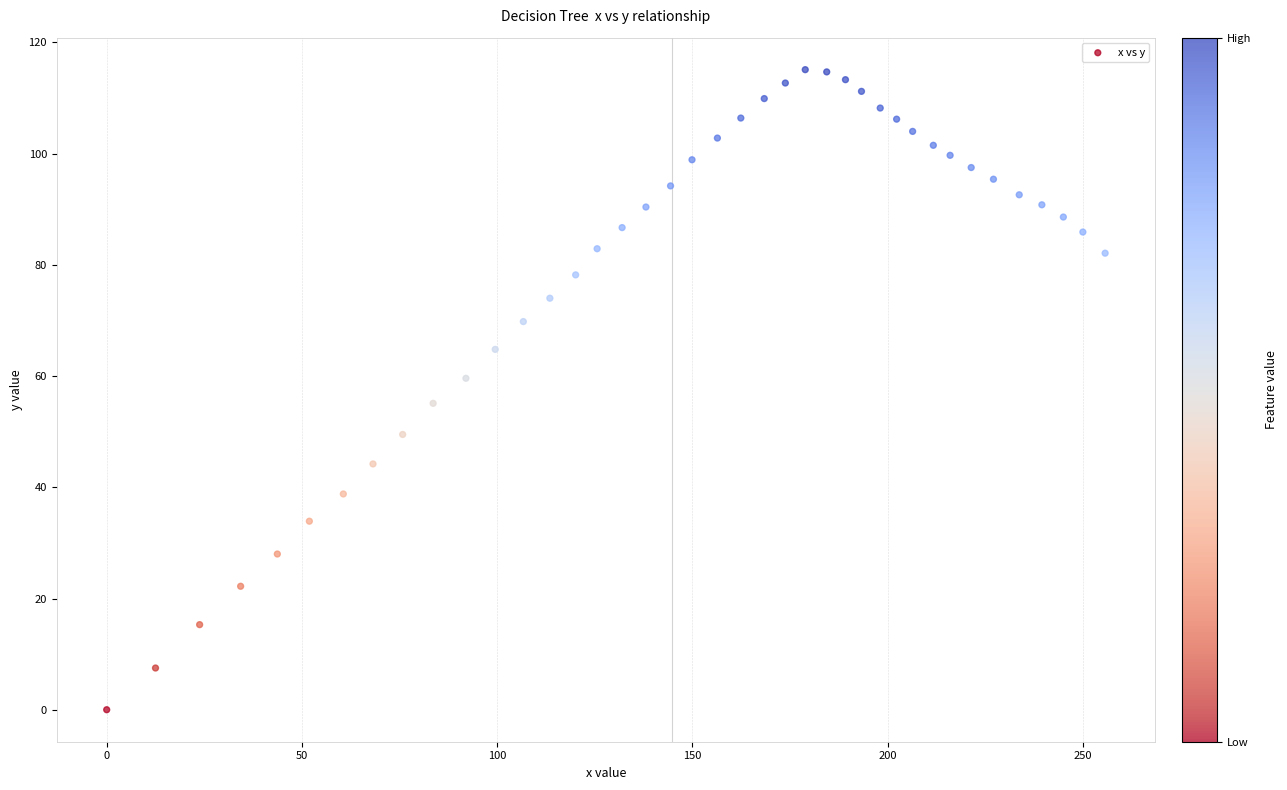

What is the range of X values (max minus min)?

255.7